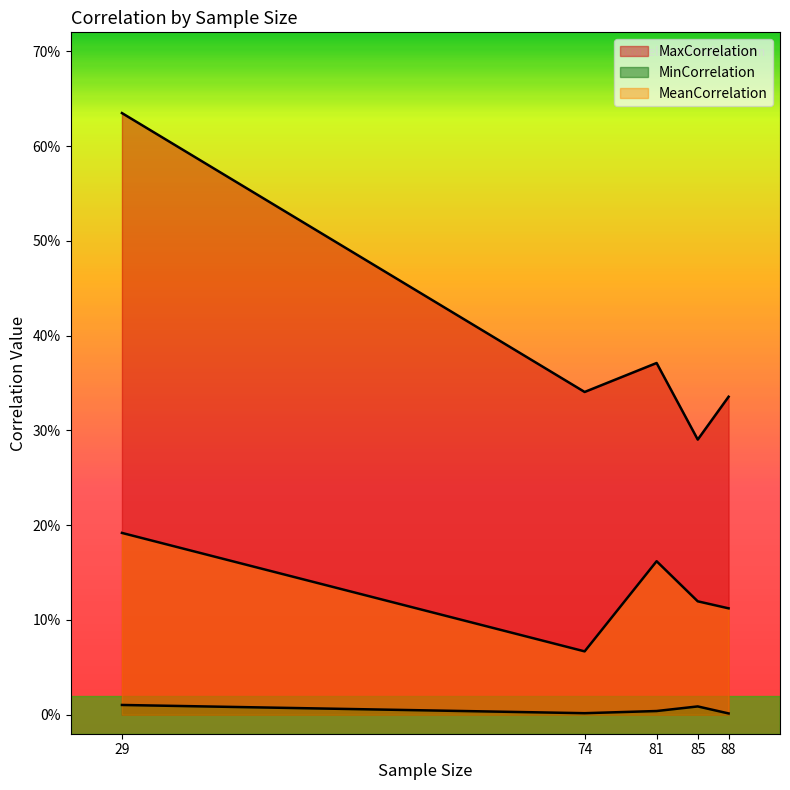

Which series has the widest spread of values?

MaxCorrelation